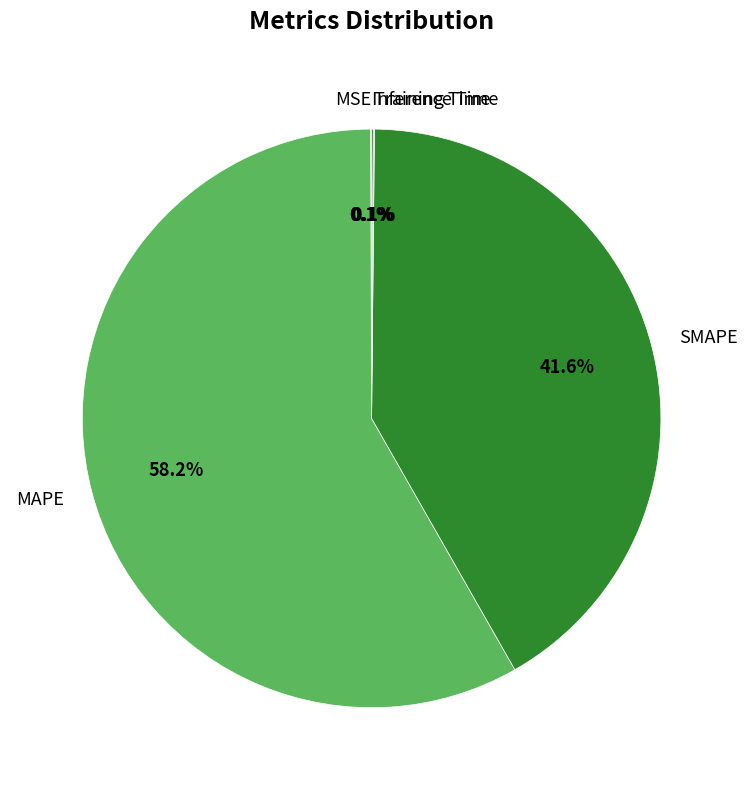

What is the majority slice?

MAPE